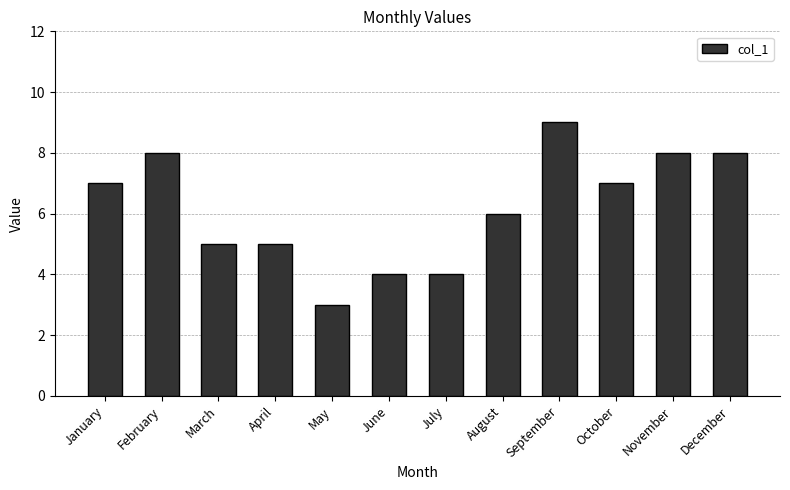

Reading left to right, extract all data points from this chart.

7	8	5	5	3	4	4	6	9	7	8	8